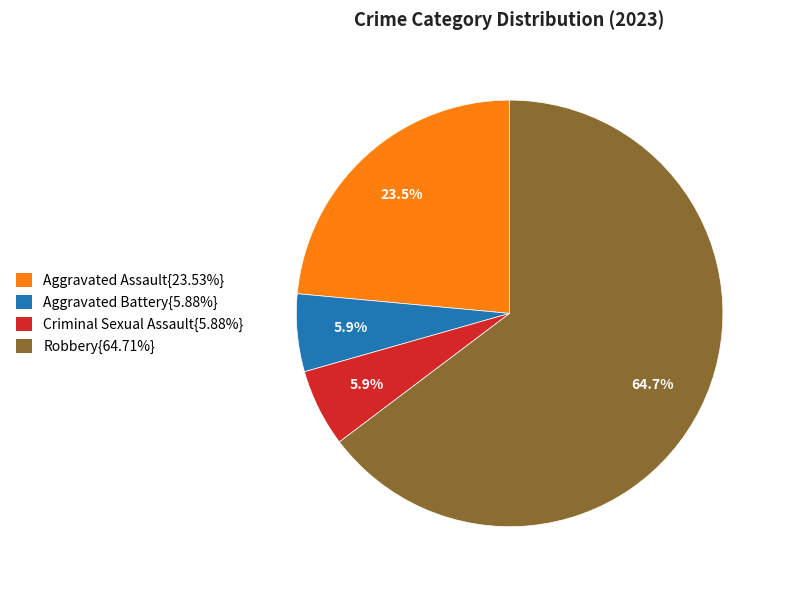

Combined, what portion of the pie is Robbery{64.71%} and Aggravated Battery{5.88%}?

70.6%